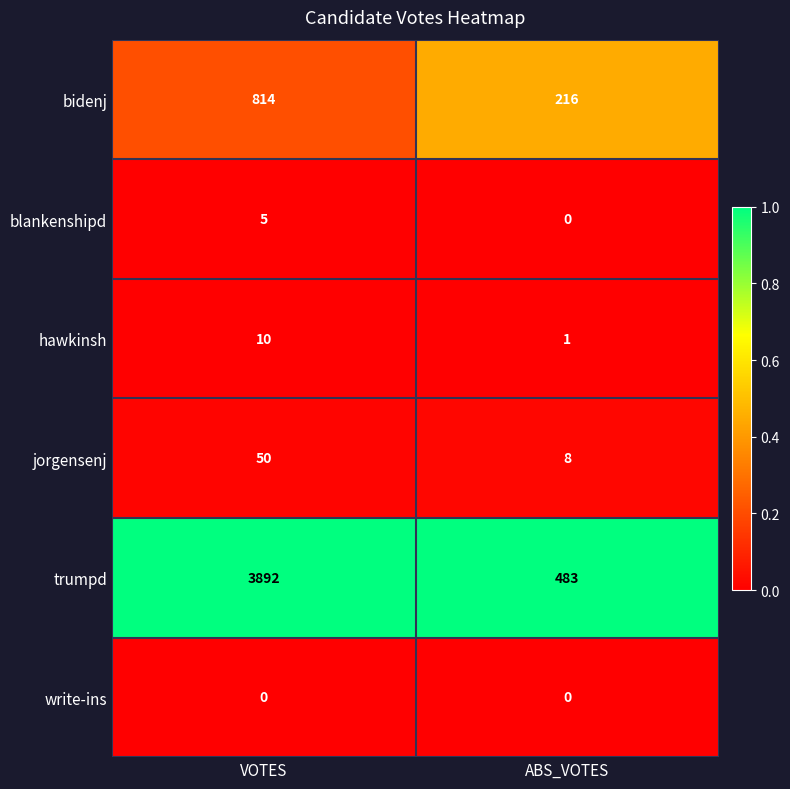

Which series has the largest range (max minus min)?

trumpd